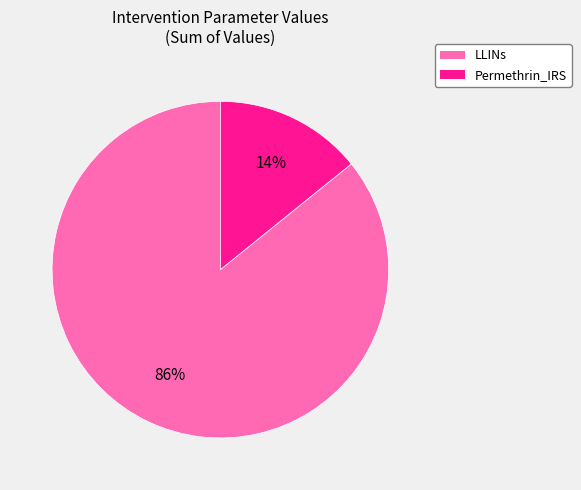

To the nearest percent, what portion does Permethrin_IRS represent?

14%